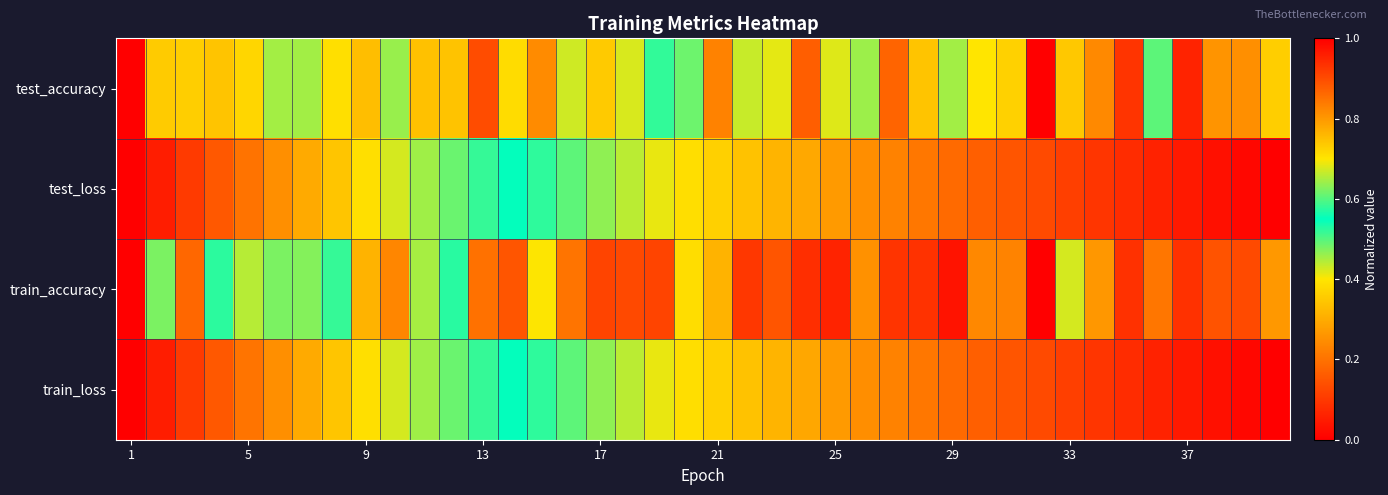

Which category has the lowest value across all series?

1